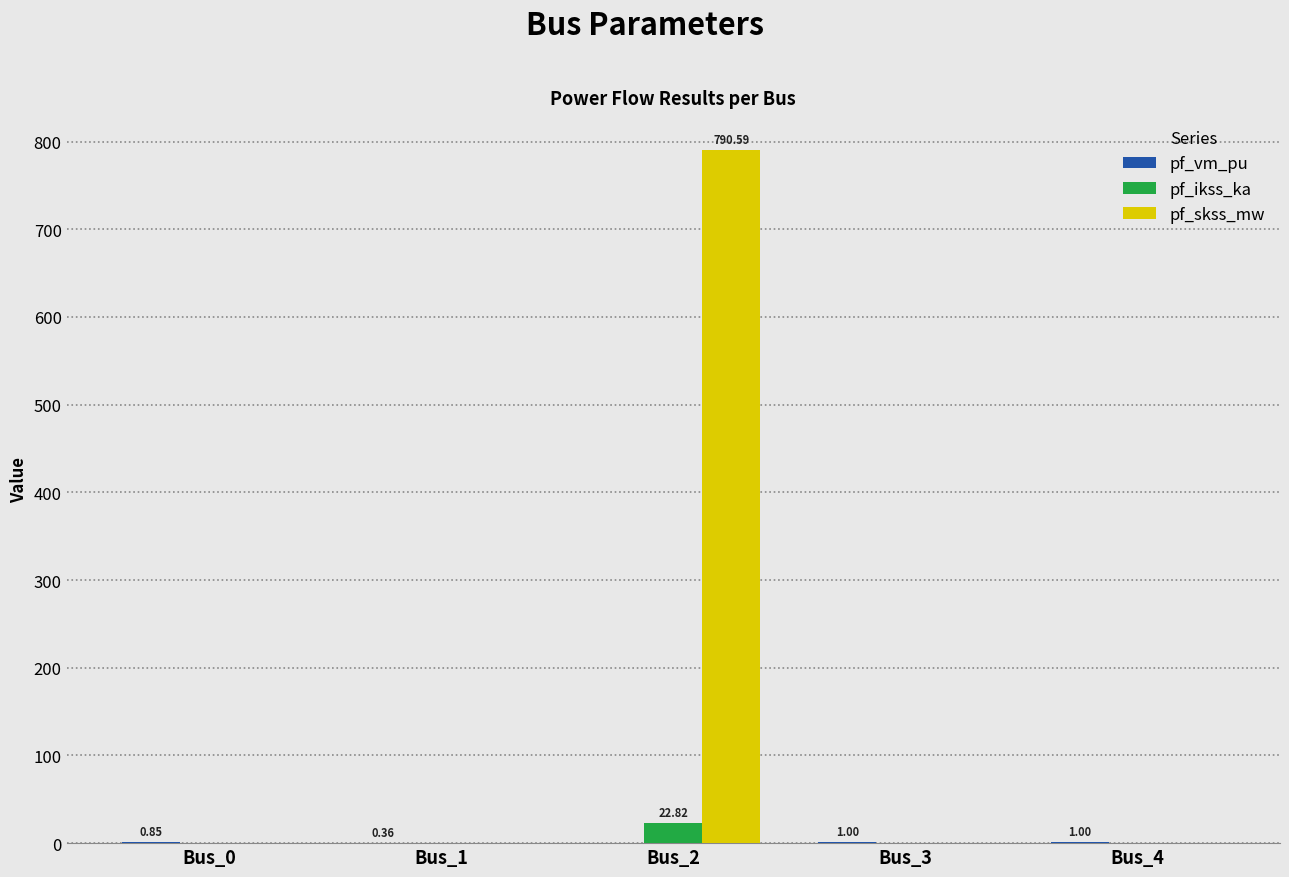

Which label corresponds to the largest value in the chart?

Bus_2